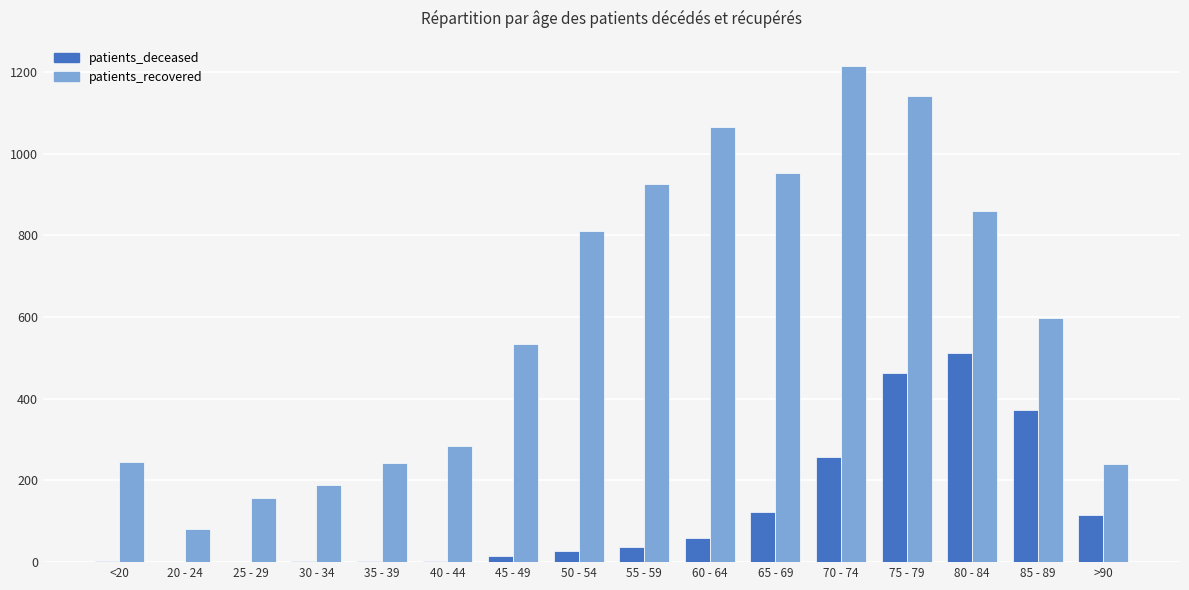

At which category is the sum across all series the highest?

75 - 79